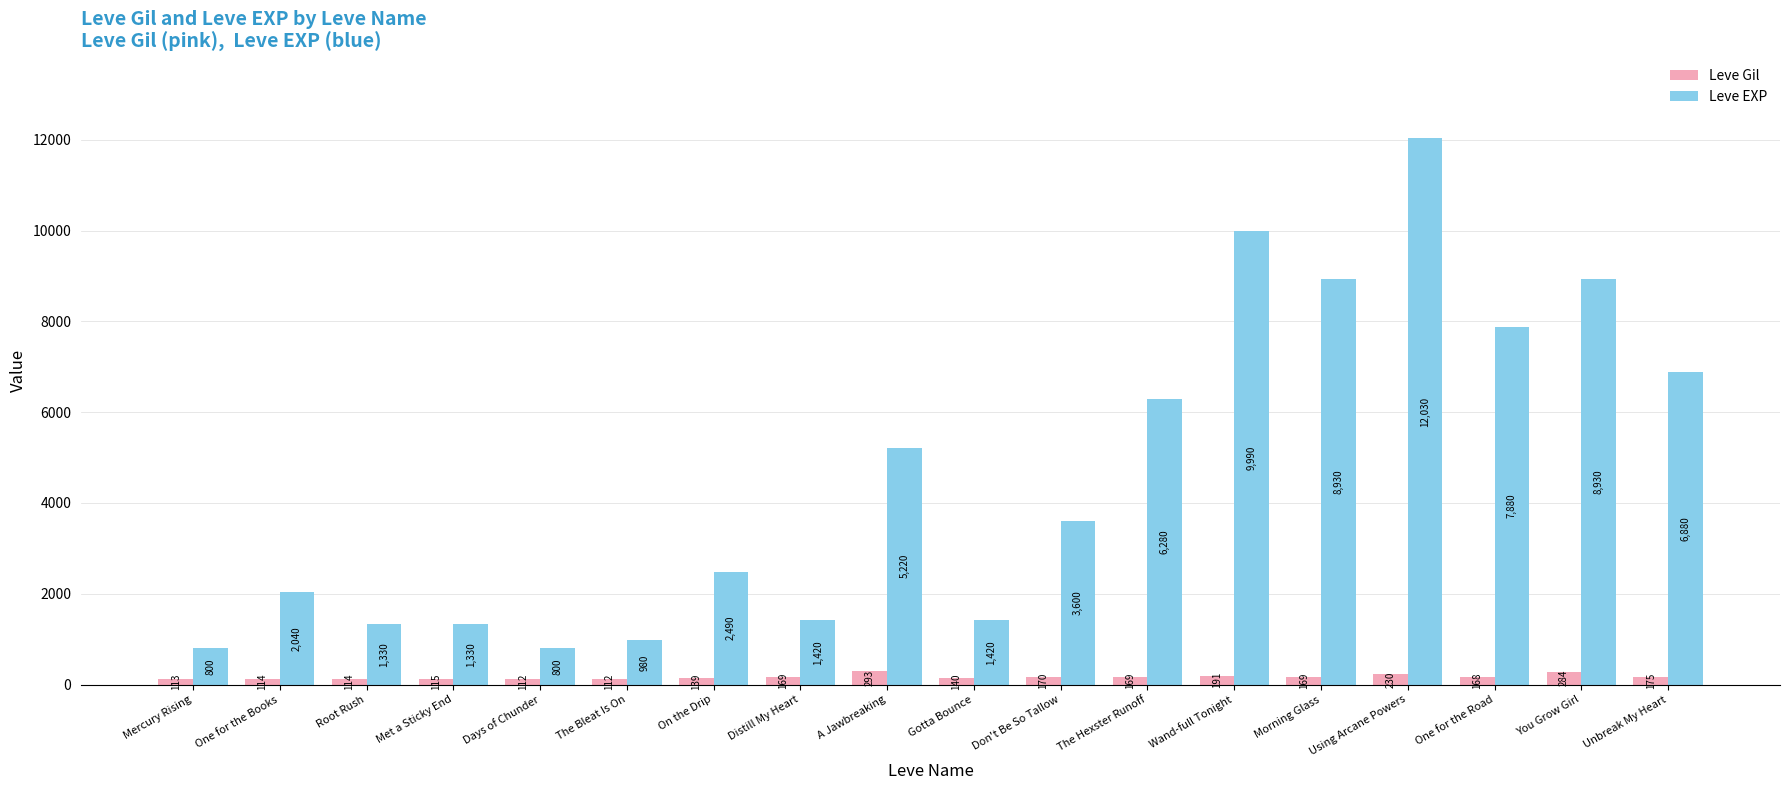

Reading left to right, list all the values displayed in this chart.

Leve Gil: 113	114	114	115	112	112	139	169	293	140	170	169	191	169	230	168	284	175
Leve EXP: 800	2040	1330	1330	800	980	2490	1420	5220	1420	3600	6280	9990	8930	12030	7880	8930	6880